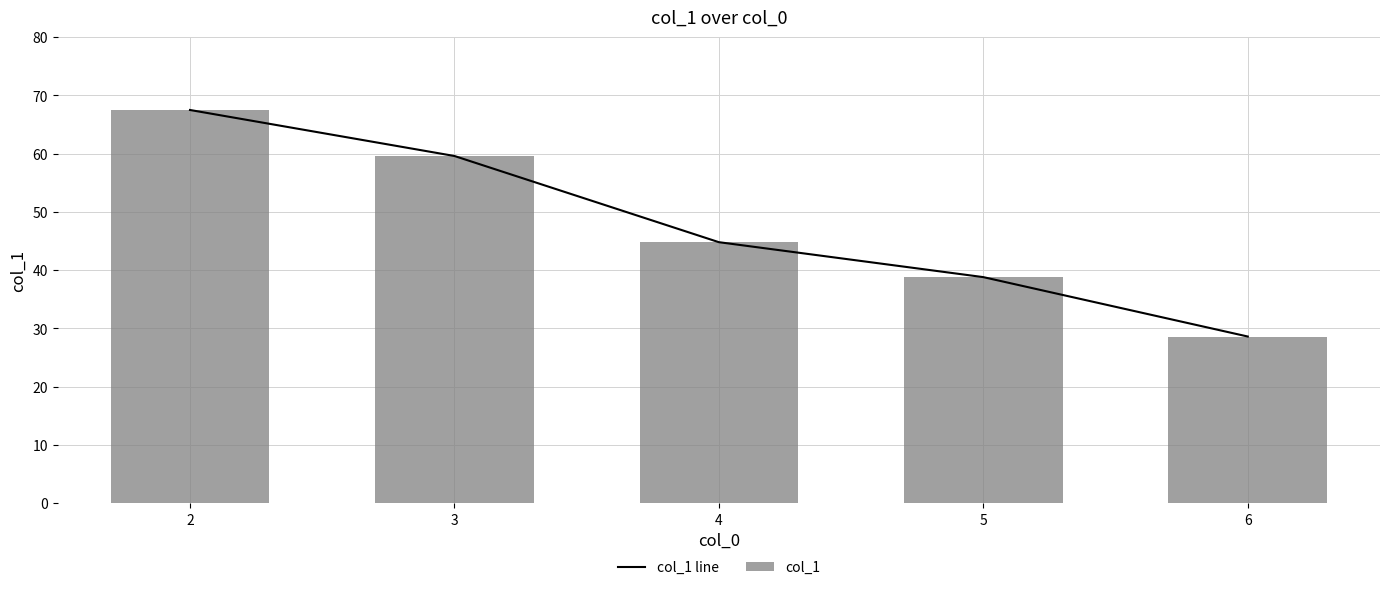

Reading right to left, transcribe all the data shown in this chart.

col_1 line: 6=28.6	5=38.8	4=44.8	3=59.6	2=67.5
col_1: 6=28.6	5=38.8	4=44.8	3=59.6	2=67.5